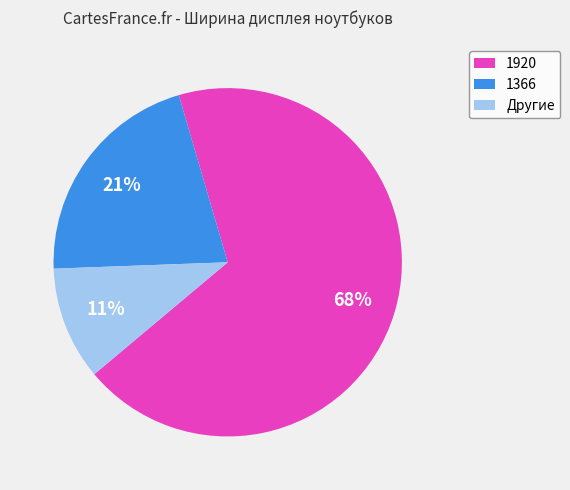

To the nearest percent, what is the difference between the 1920 and 1366 slice percentages?

47%